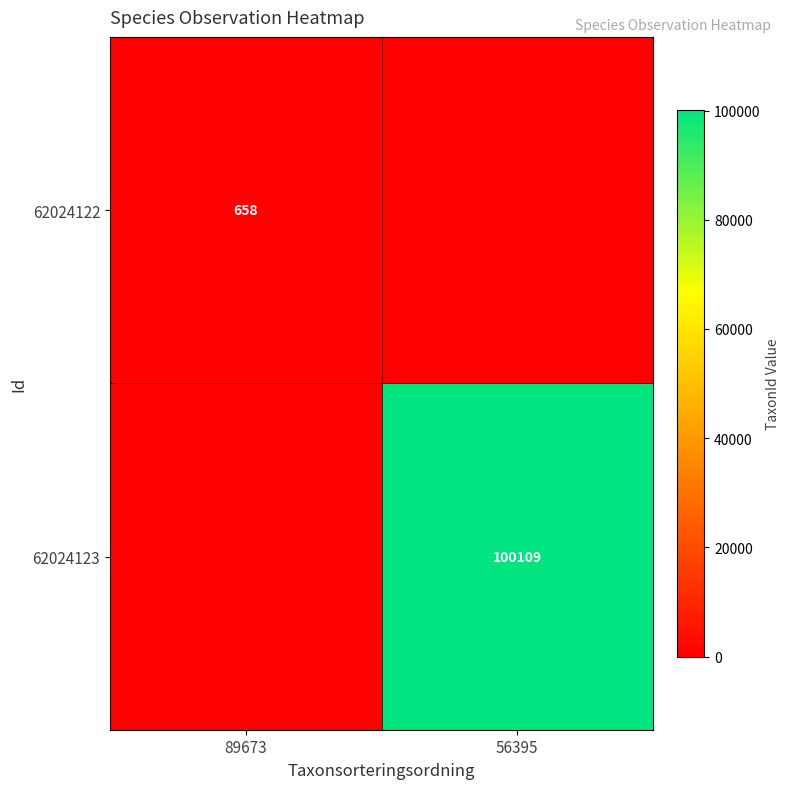

What is the spread (max minus min) of values at 56395?

100109